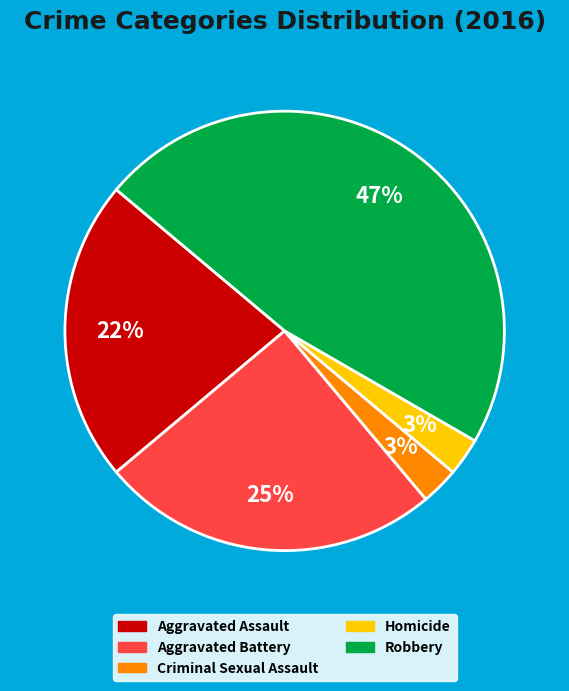

To the nearest percent, what is the combined percentage of Aggravated Battery and Robbery?

72%